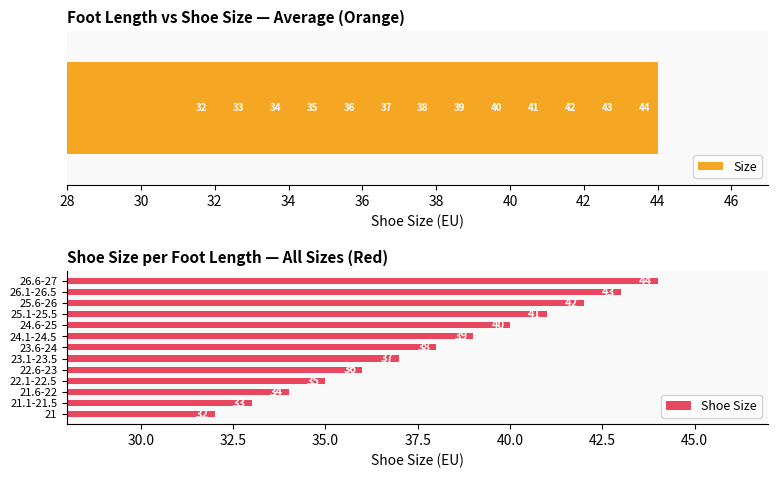

What is the highest value of the Shoe Size series?

44